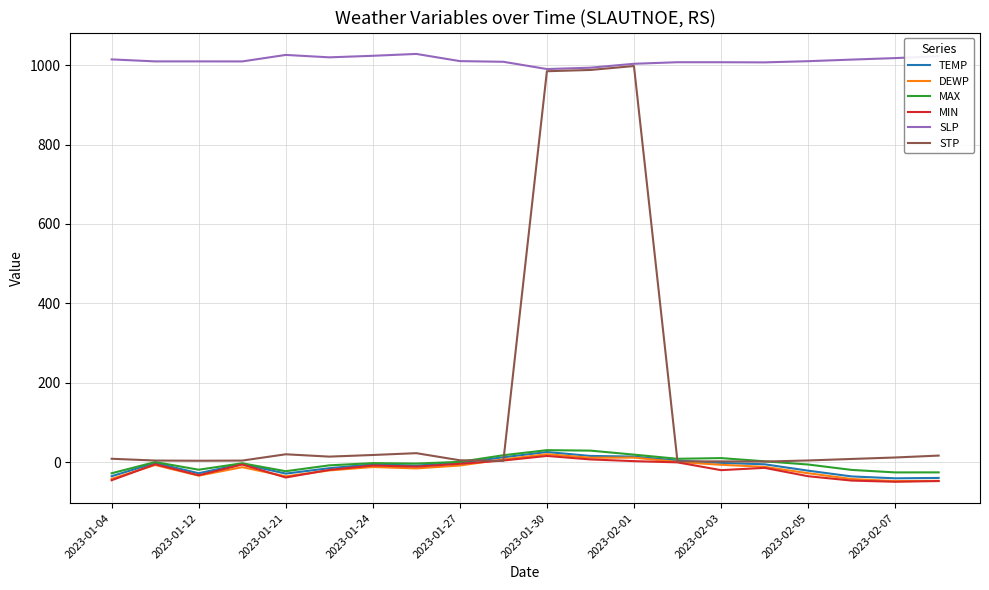

Which series has the largest range (max minus min)?

STP